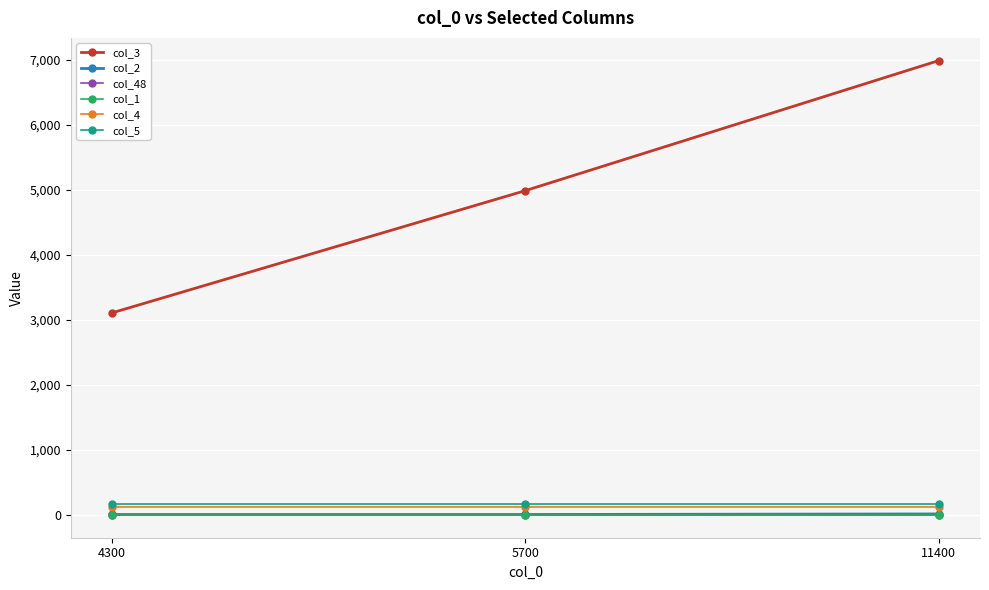

Which series has the largest total across all categories?

col_3